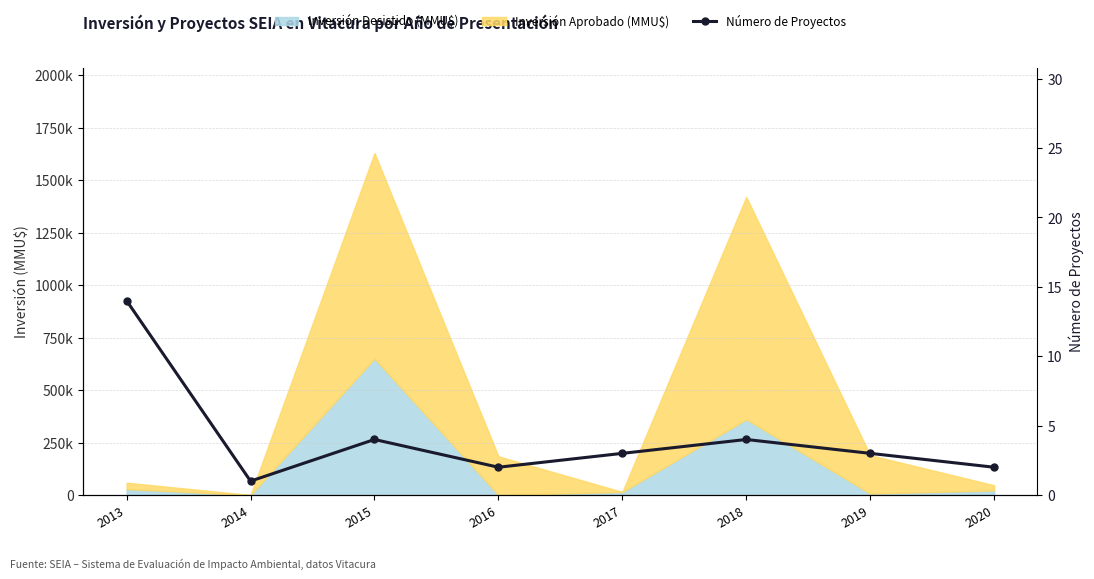

Which label corresponds to the largest value in the chart?

2013